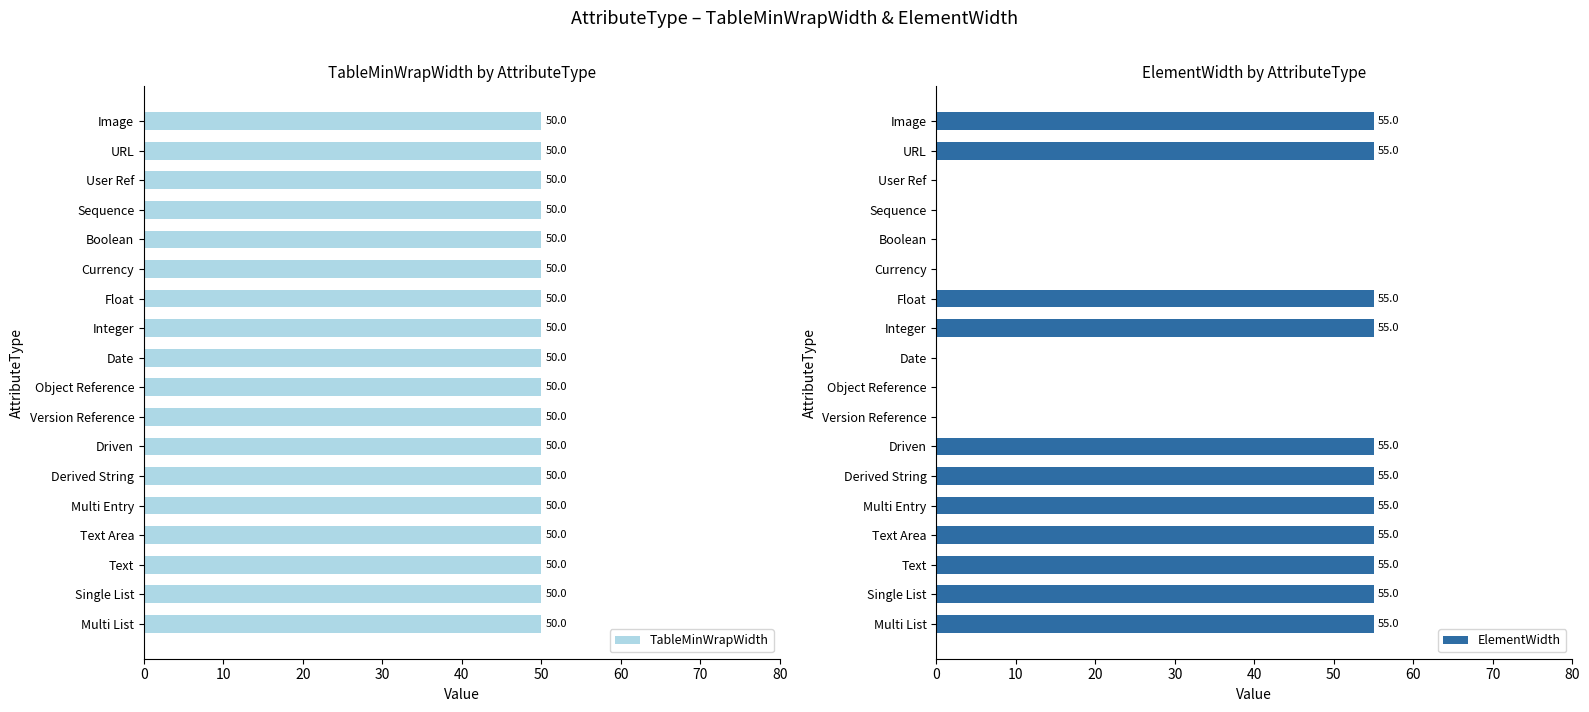

What are all the series names shown in the legend?

TableMinWrapWidth, ElementWidth